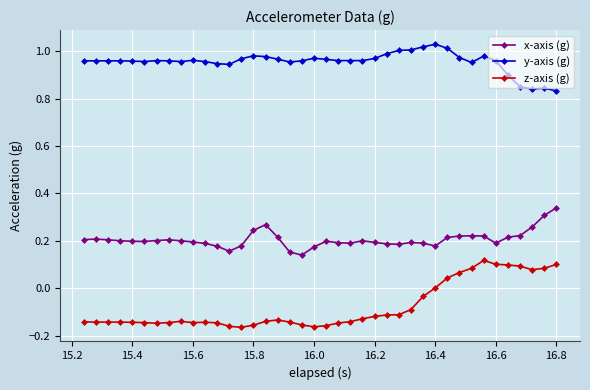

Which series has the largest total across all categories?

y-axis (g)